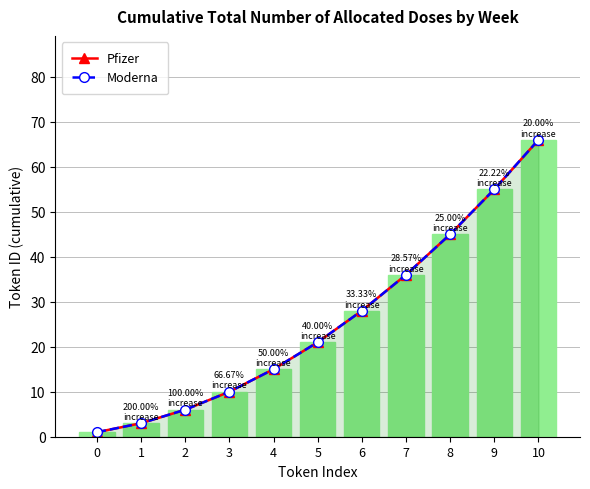

At which label does Pfizer reach its peak?

10